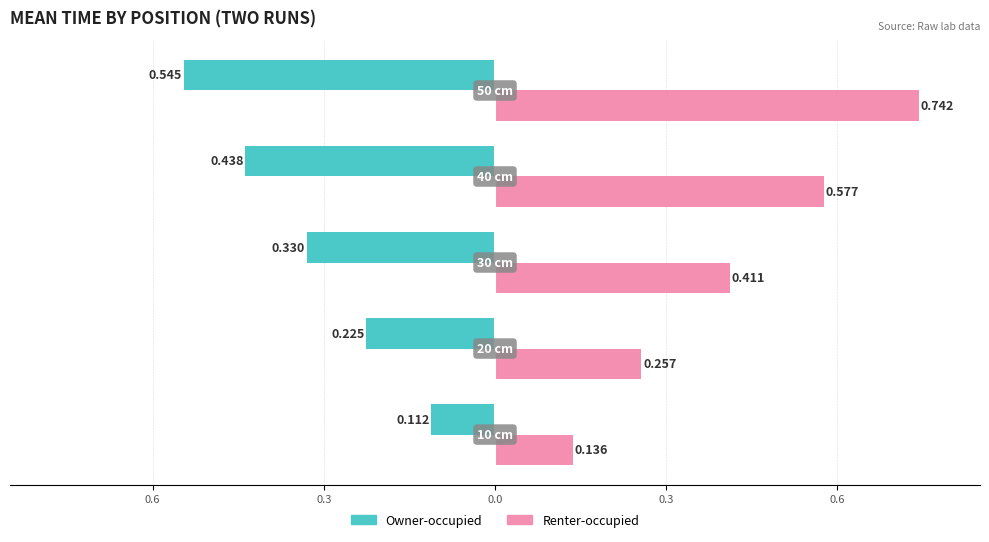

What are all the series names shown in the legend?

Owner-occupied, Renter-occupied